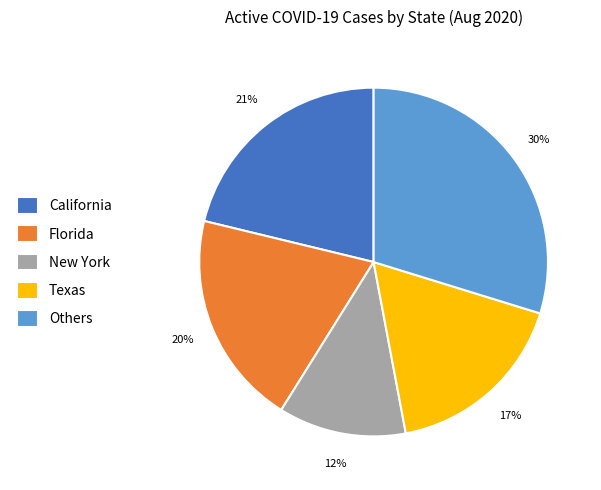

What is the ratio of the value at New York to the value at California?

0.6